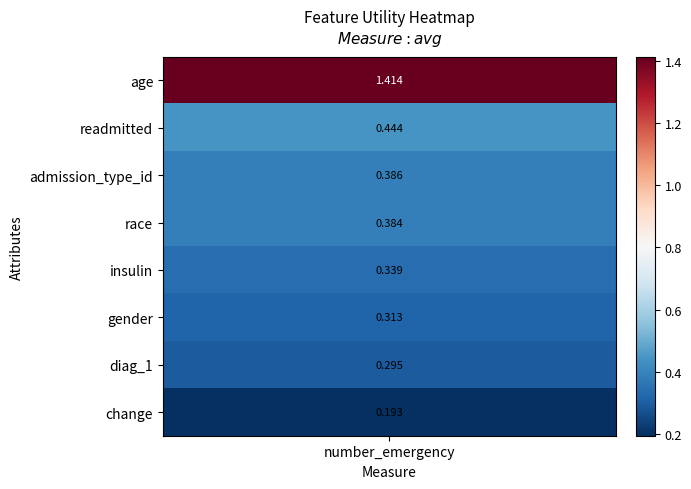

What is the greatest value displayed?

1.4